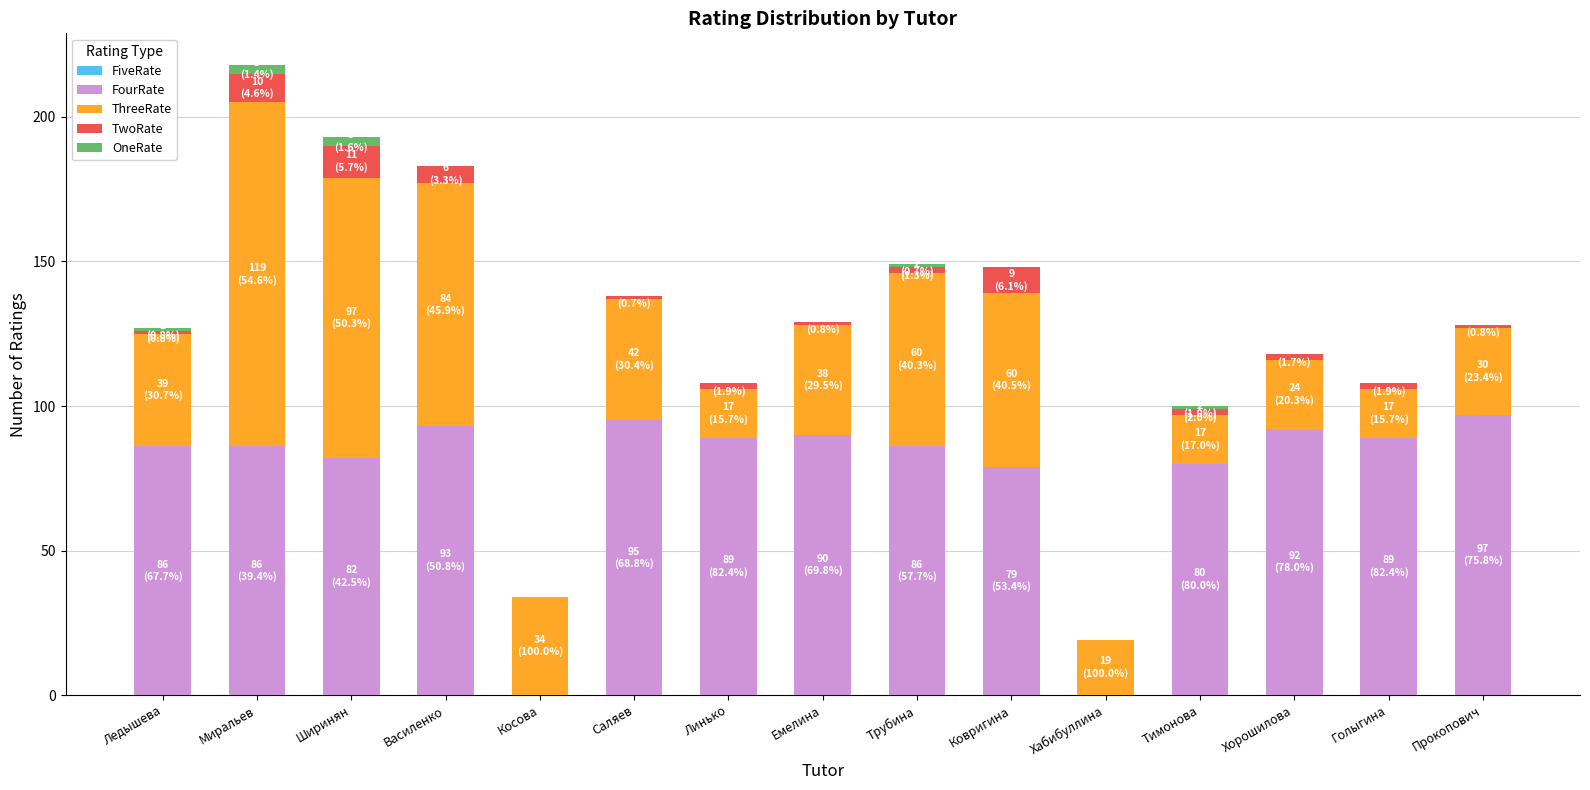

At which category is the sum across all series the highest?

Миральев